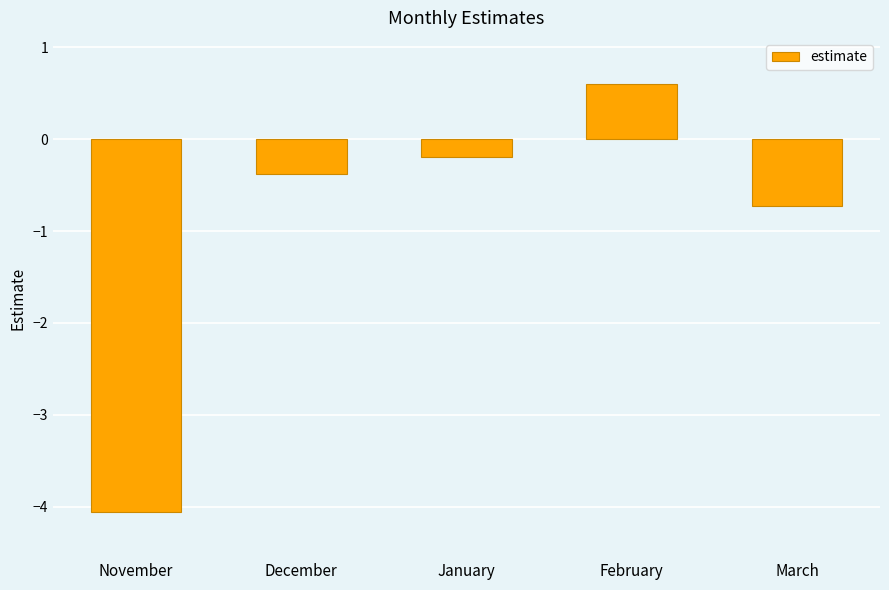

What is the difference between the maximum and minimum values?

4.7